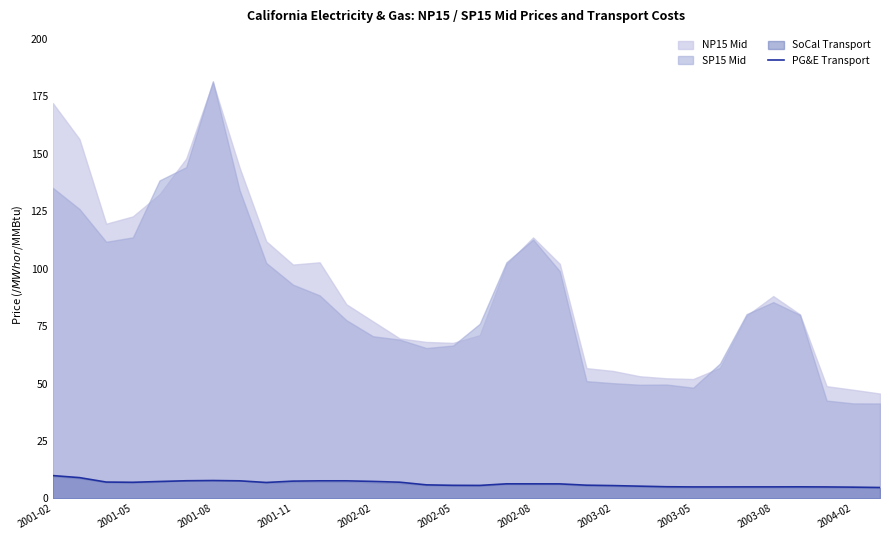

Read the value at 31.

4.7